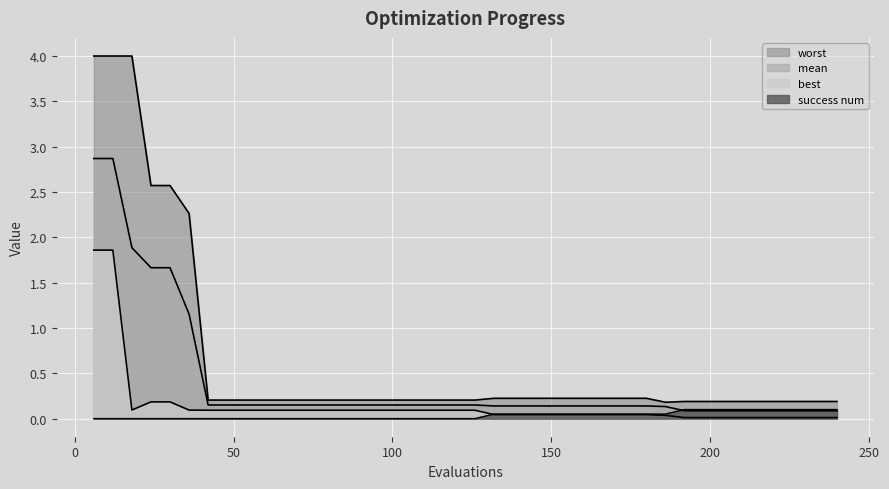

How many times do best and success_num cross each other?

1